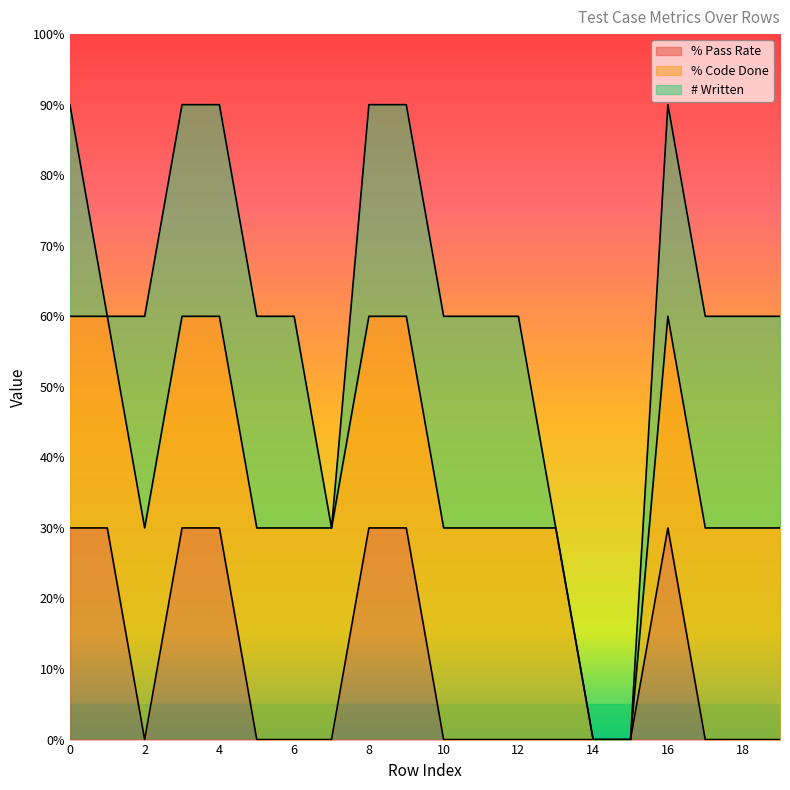

What are all the series names shown in the legend?

% Pass Rate, % Code Done, # Written